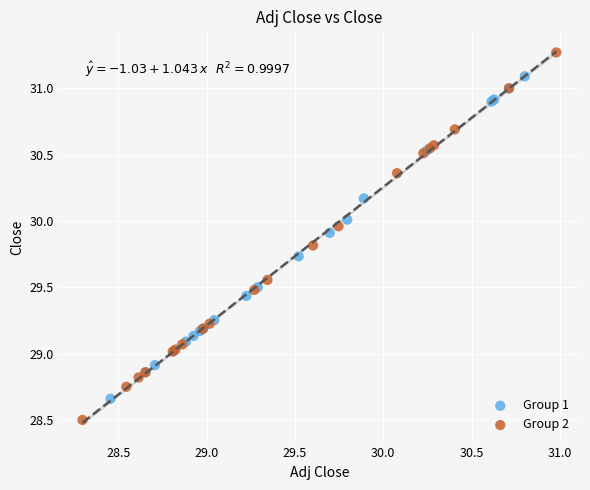

Which series contains the highest Y value?

Group 2